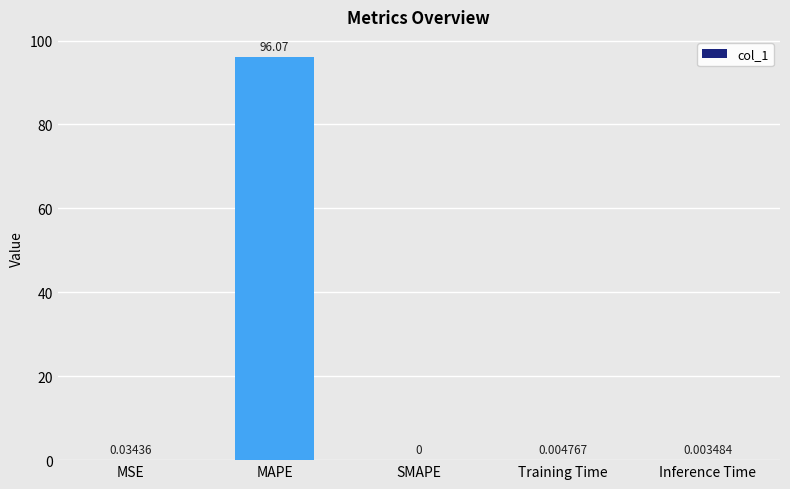

Where is the data nearest to the value 48?

MSE